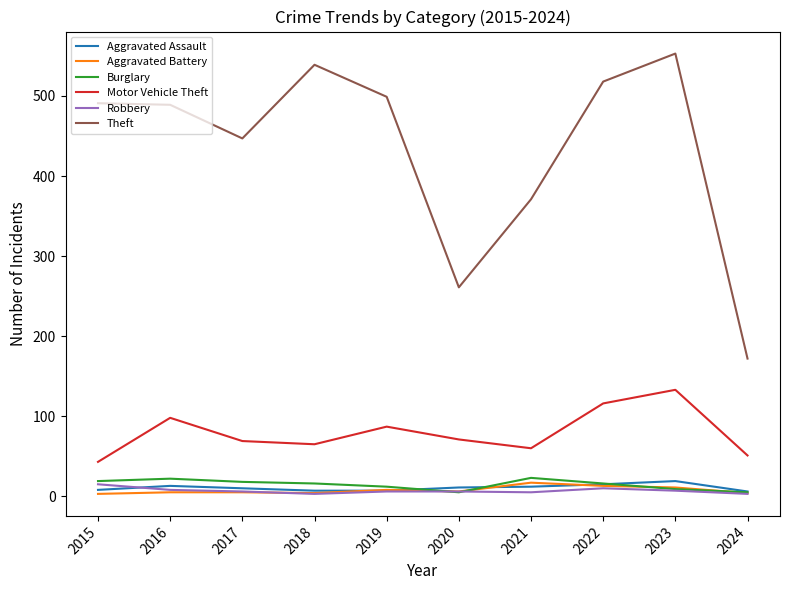

In Aggravated Assault, how many points are higher than both neighbors (excluding endpoints)?

2